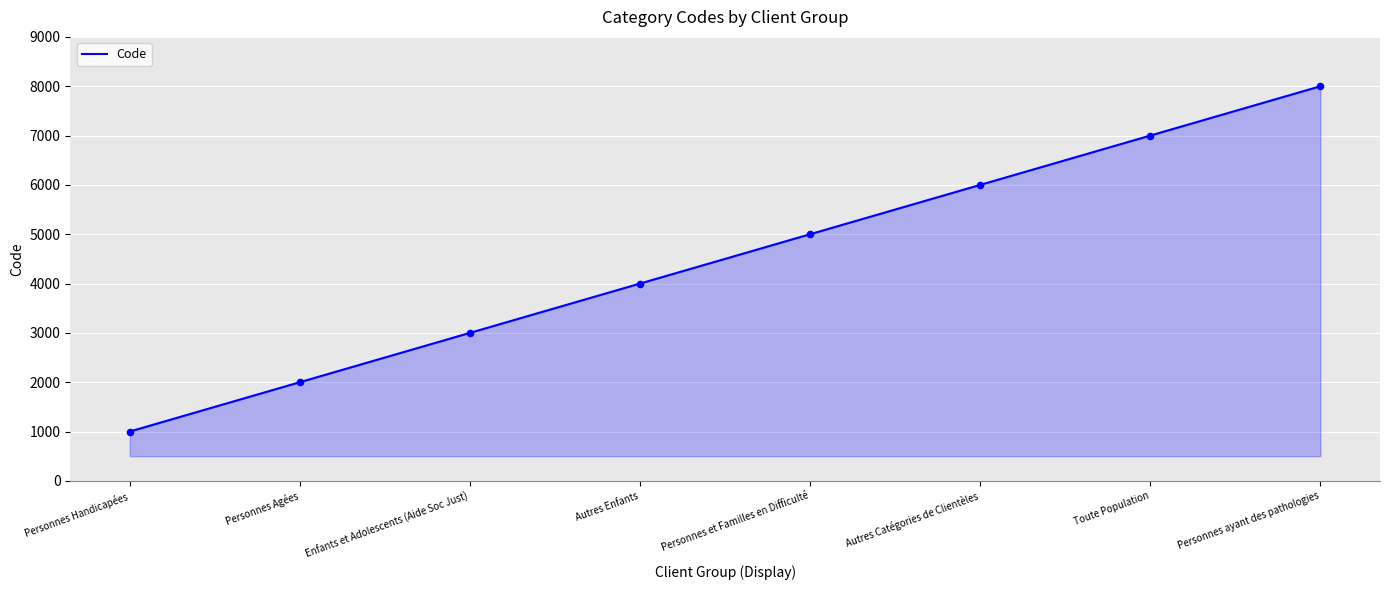

What is the ratio of the value at Personnes et Familles en Difficulté to the value at Autres Catégories de Clientèles?

0.8